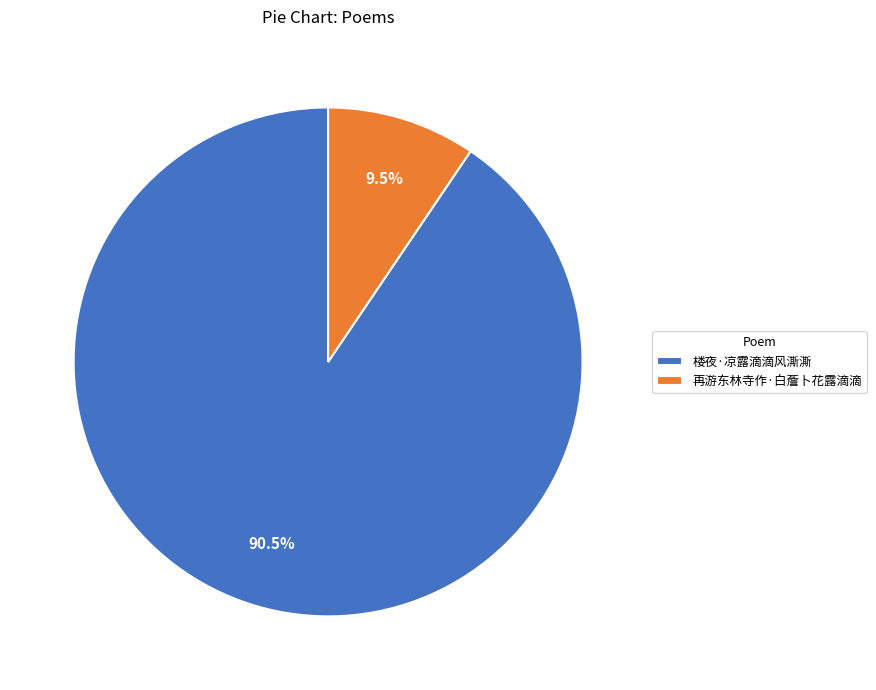

Which has a higher value, 楼夜·凉露滴滴风澌澌 or 再游东林寺作·白薝卜花露滴滴?

楼夜·凉露滴滴风澌澌